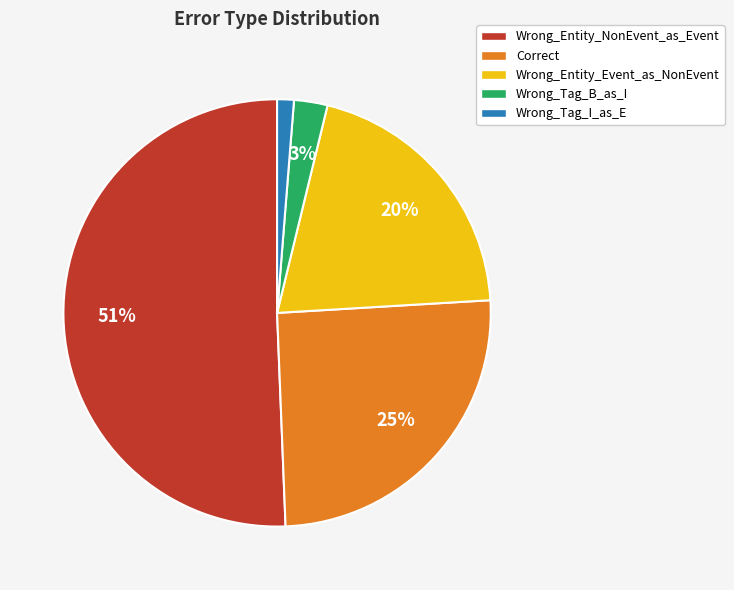

Combined, do Wrong_Tag_I_as_E and Wrong_Entity_NonEvent_as_Event account for over 50%?

Yes